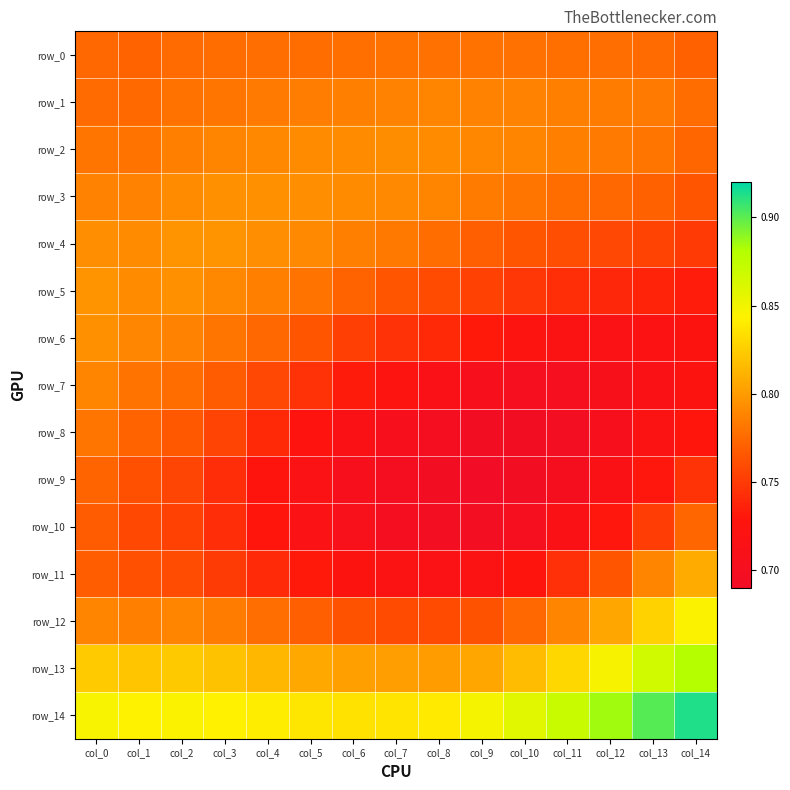

What is the minimum value shown in the chart?

0.7